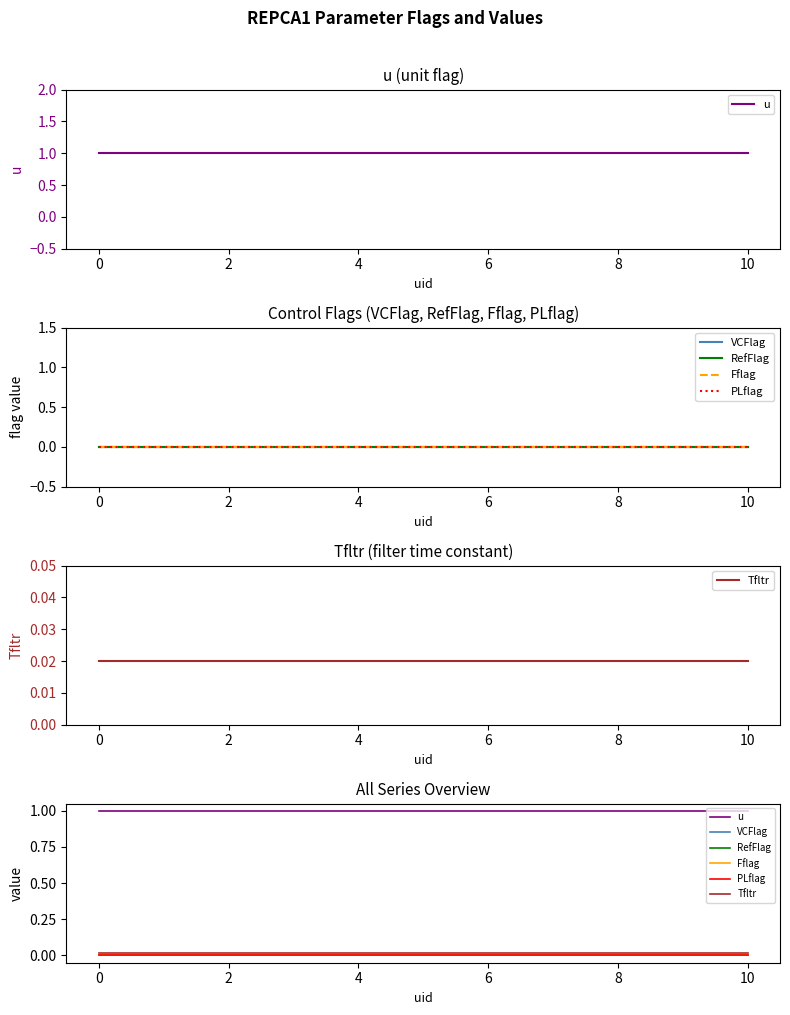

True or false: PLflag has more than 1 interior local peaks.

False